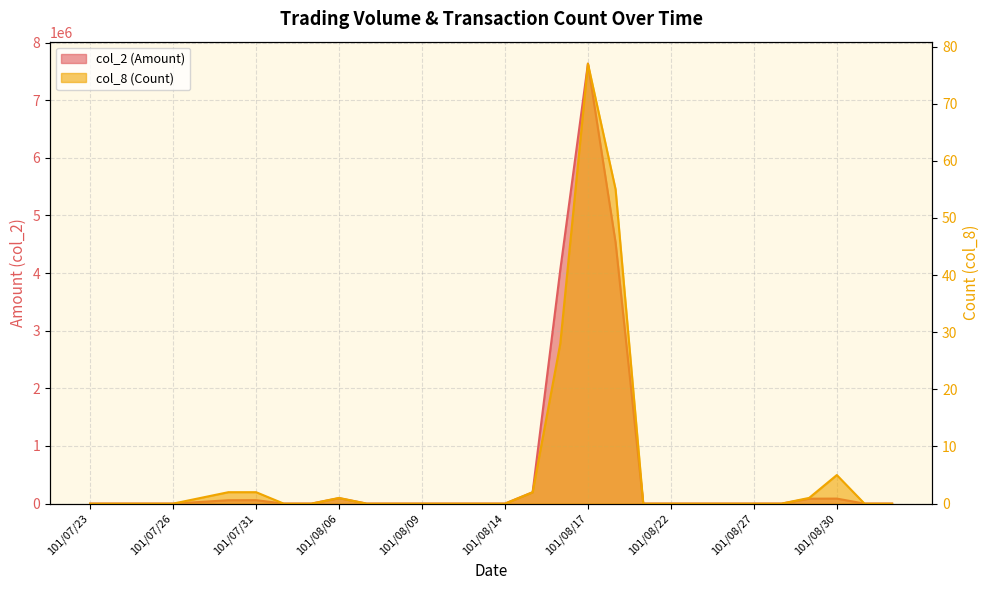

How many interior local peaks does the col_8 (Count) series have?

3